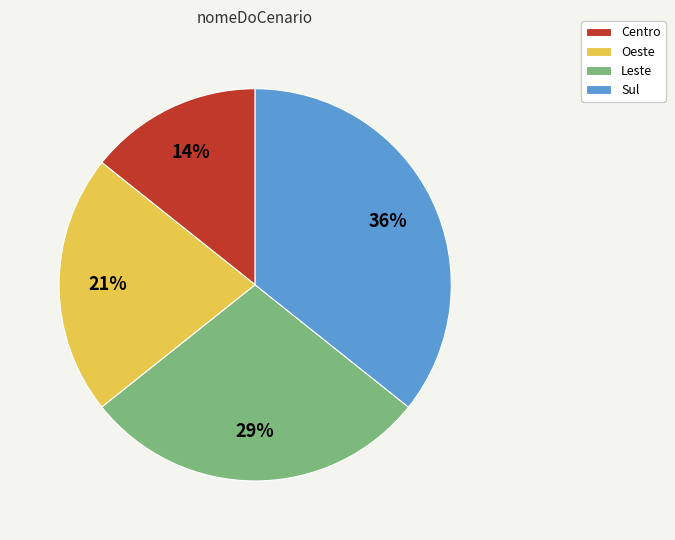

To the nearest percent, what is the average slice percentage?

25%